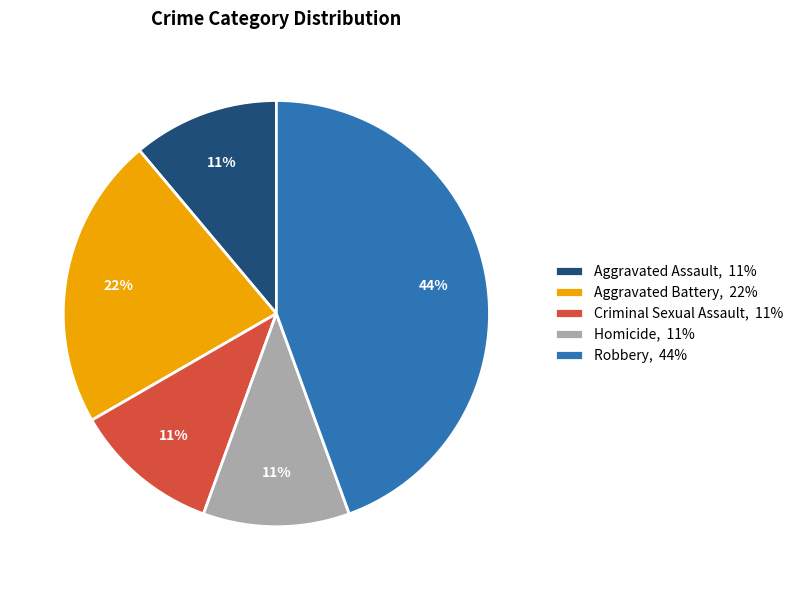

Do Aggravated Assault, 11% and Criminal Sexual Assault, 11% together represent more than half of the pie?

No